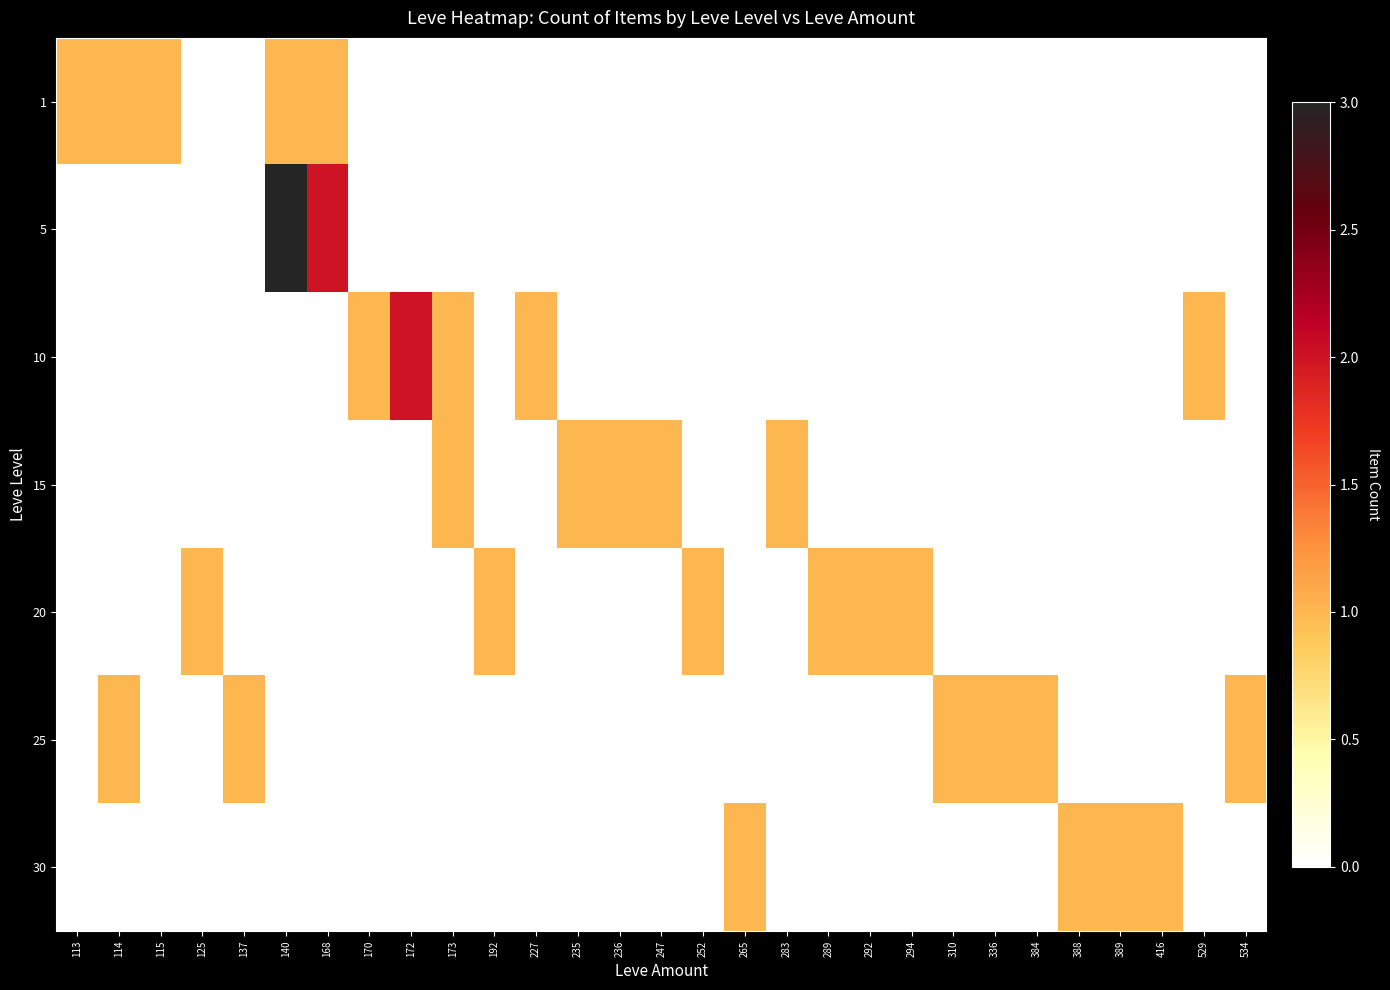

Which has a higher value, 294 or 137?

294